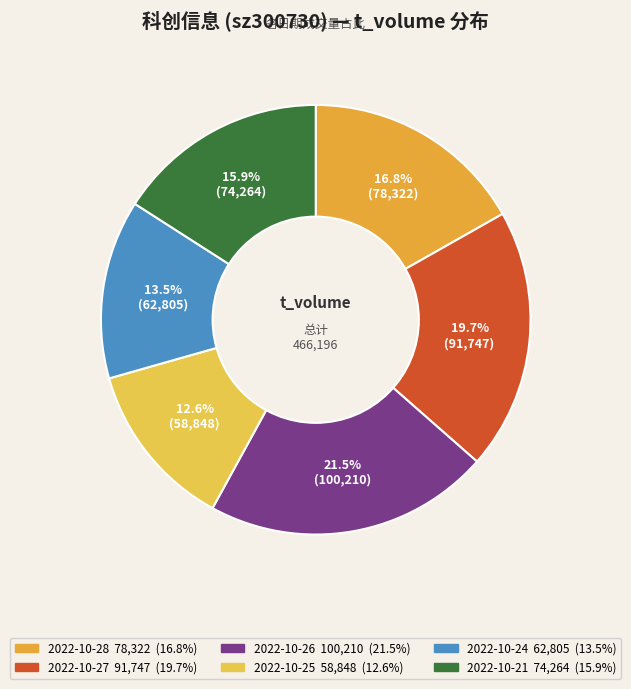

How many segments does this pie chart have?

6